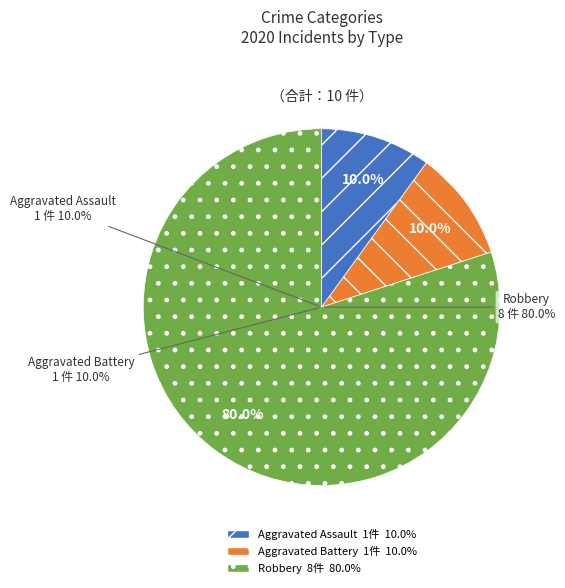

To the nearest percent, what is the average slice percentage?

33%